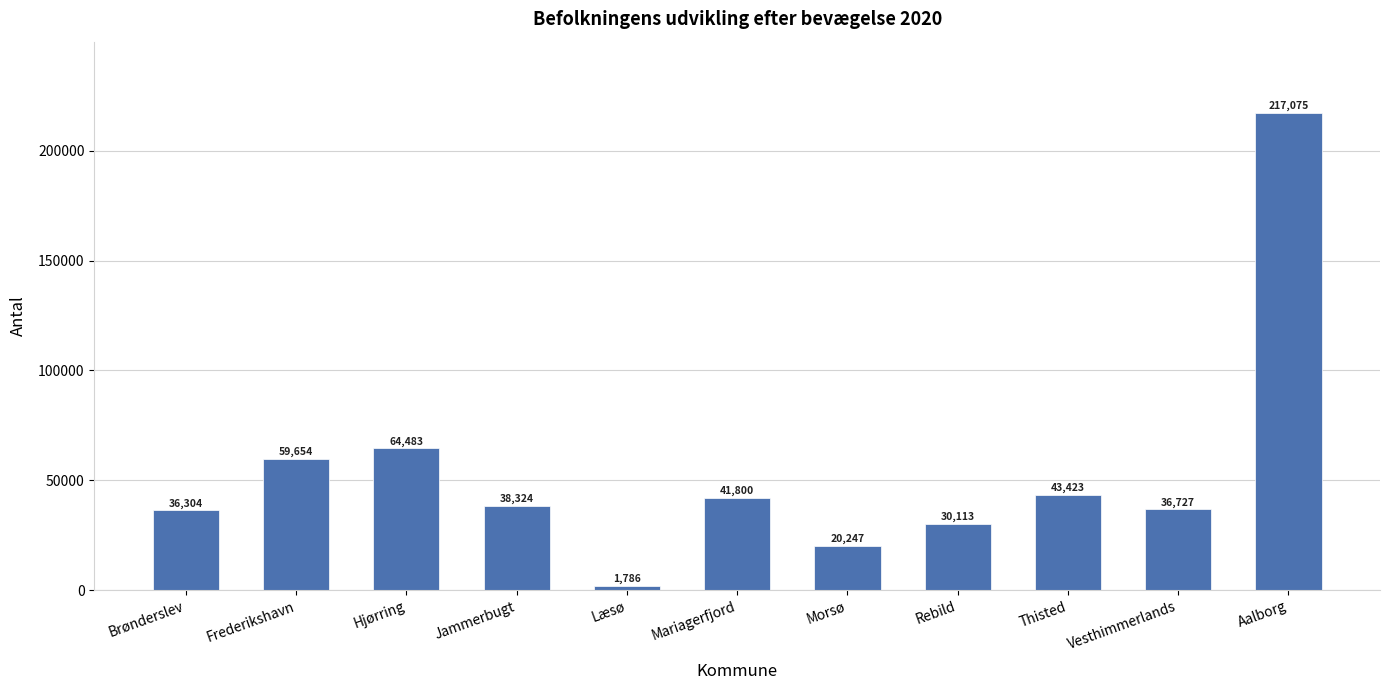

Reading left to right, transcribe all the data shown in this chart.

36304	59654	64483	38324	1786	41800	20247	30113	43423	36727	217075